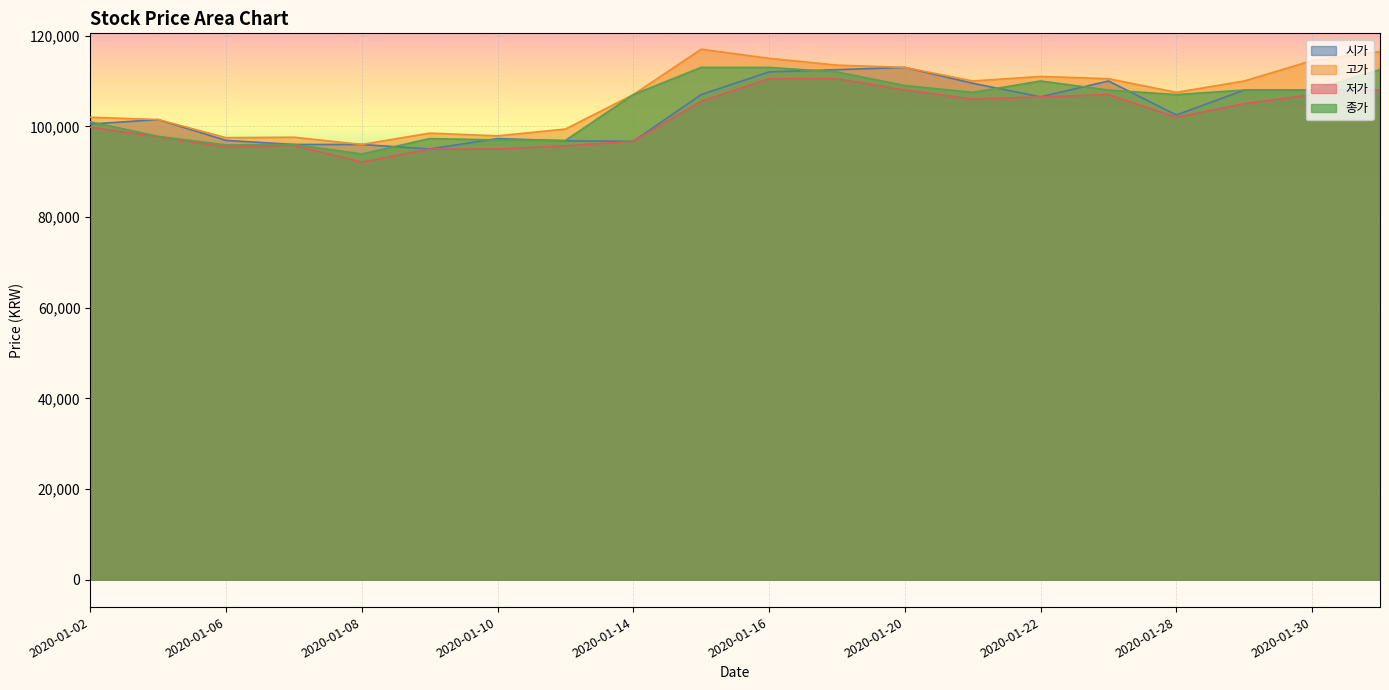

How many data points does each series have?

20